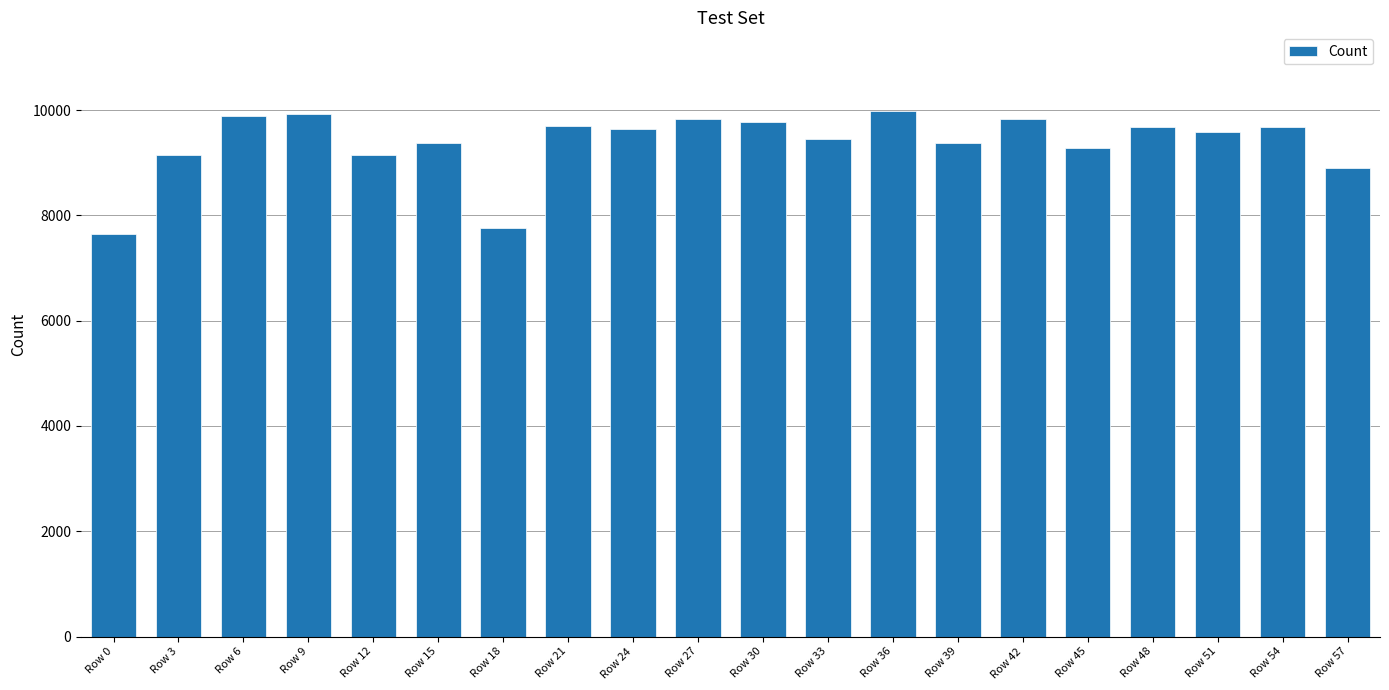

The chart shows a value of 13632 at Row 27. True or false?

False